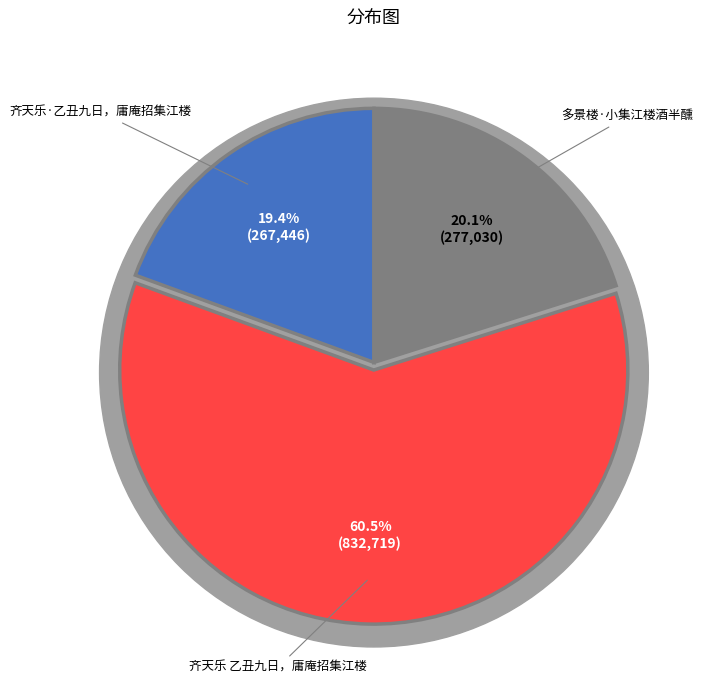

To the nearest percent, what portion does 齐天乐·乙丑九日，庸庵招集江楼 represent?

19%